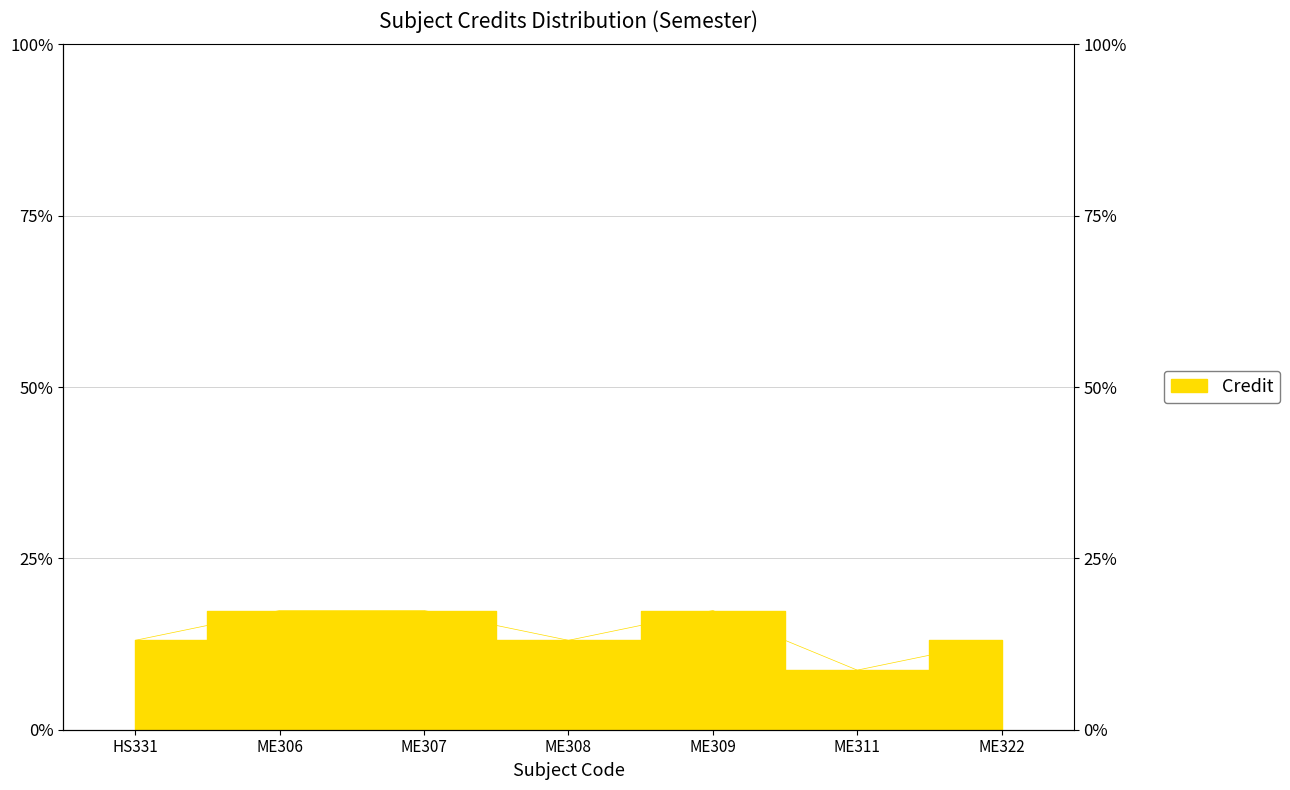

The chart shows a value of 20.3 at HS331. True or false?

False